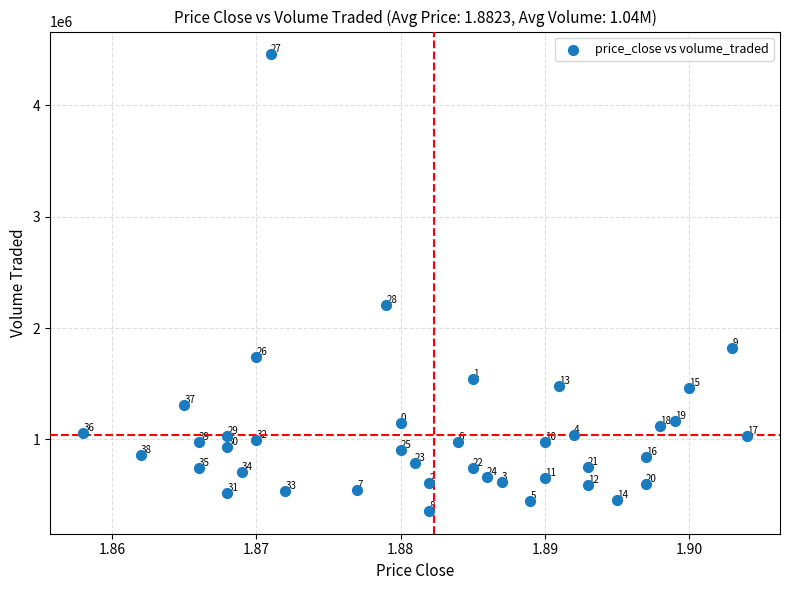

What is the range of Y values (max minus min)?

4098116.0